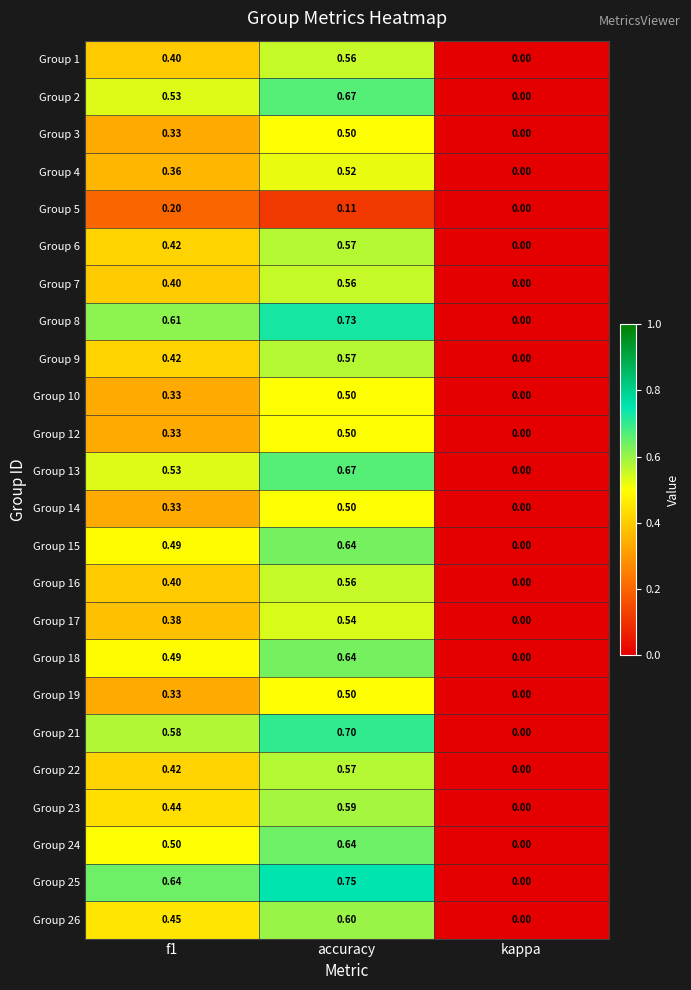

At which category is the sum across all series the highest?

accuracy